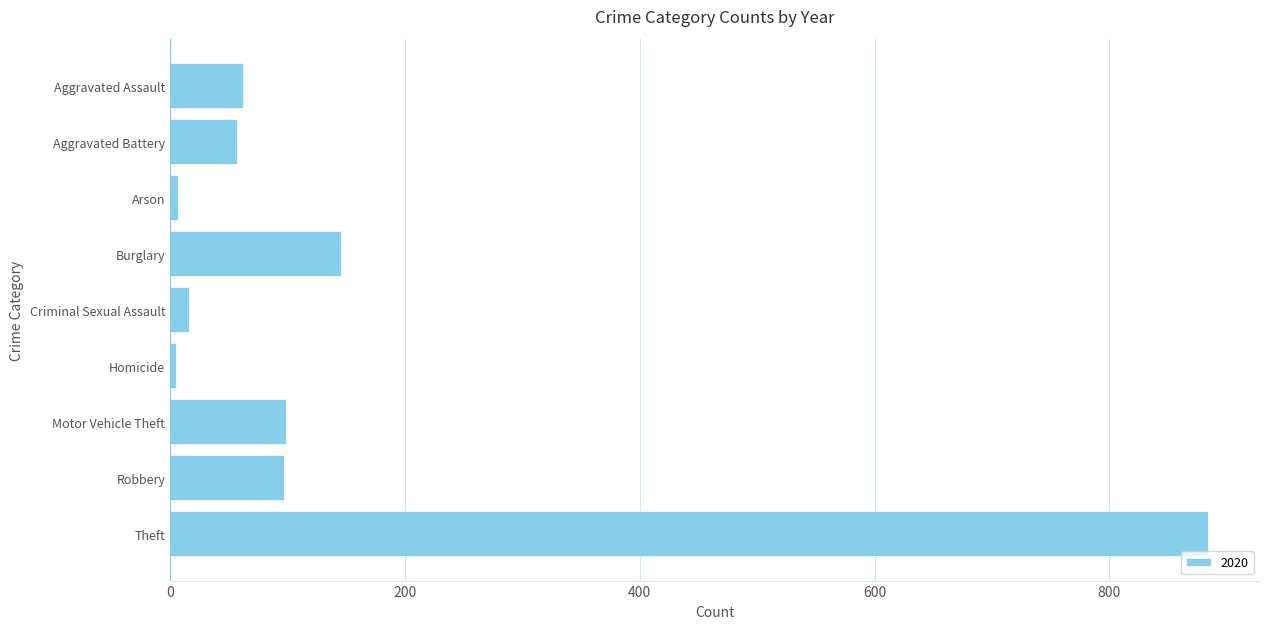

What is the average value?

153